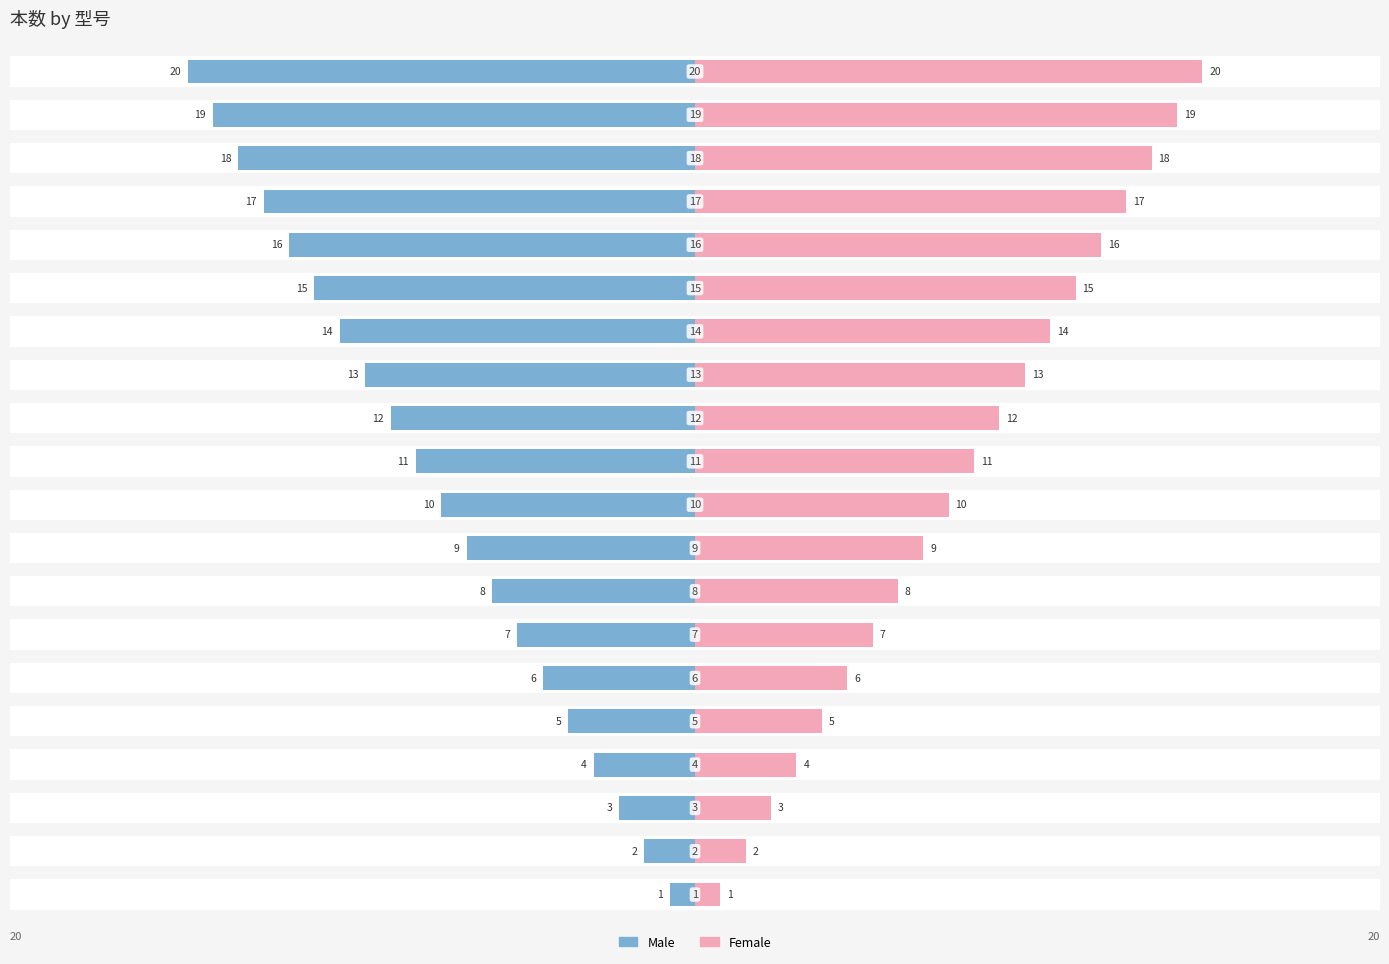

What is the greatest value displayed?

20